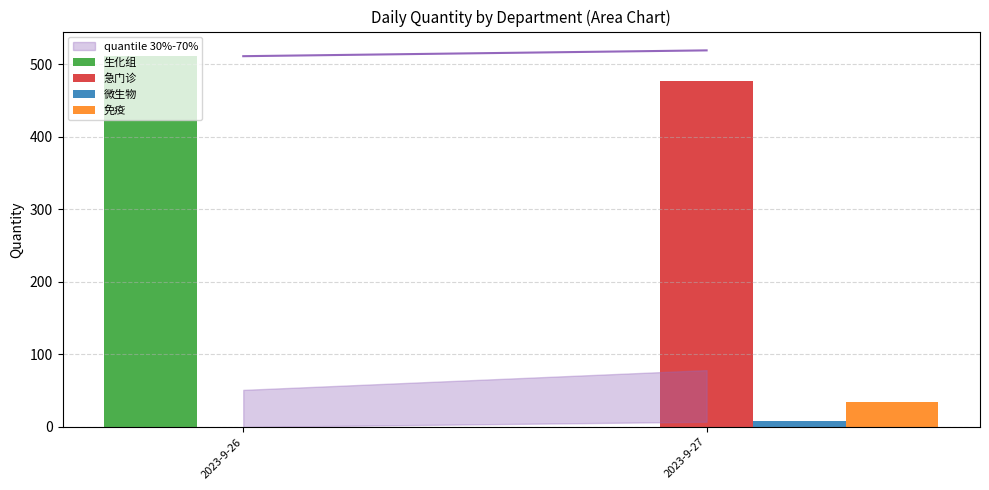

Are the bars grouped side by side (vs. stacked)?

Yes